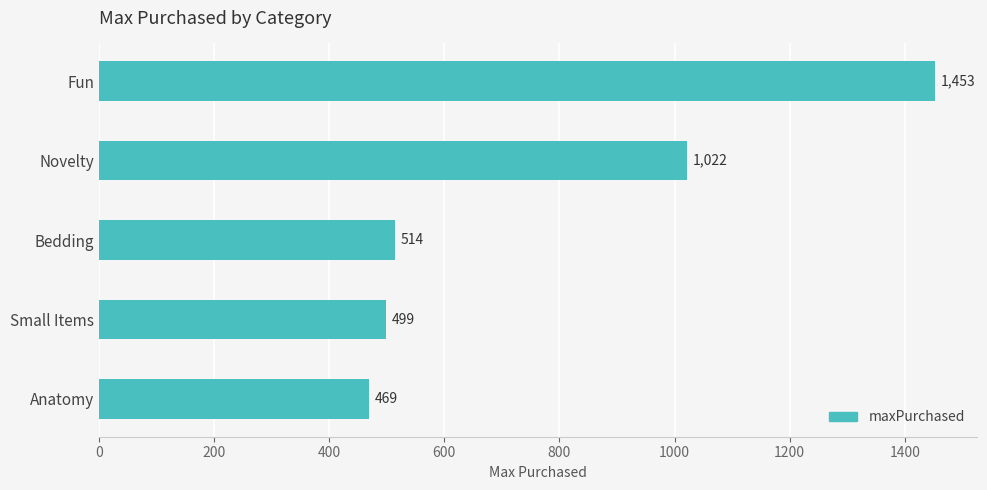

What is the approximate value at Fun?

1453